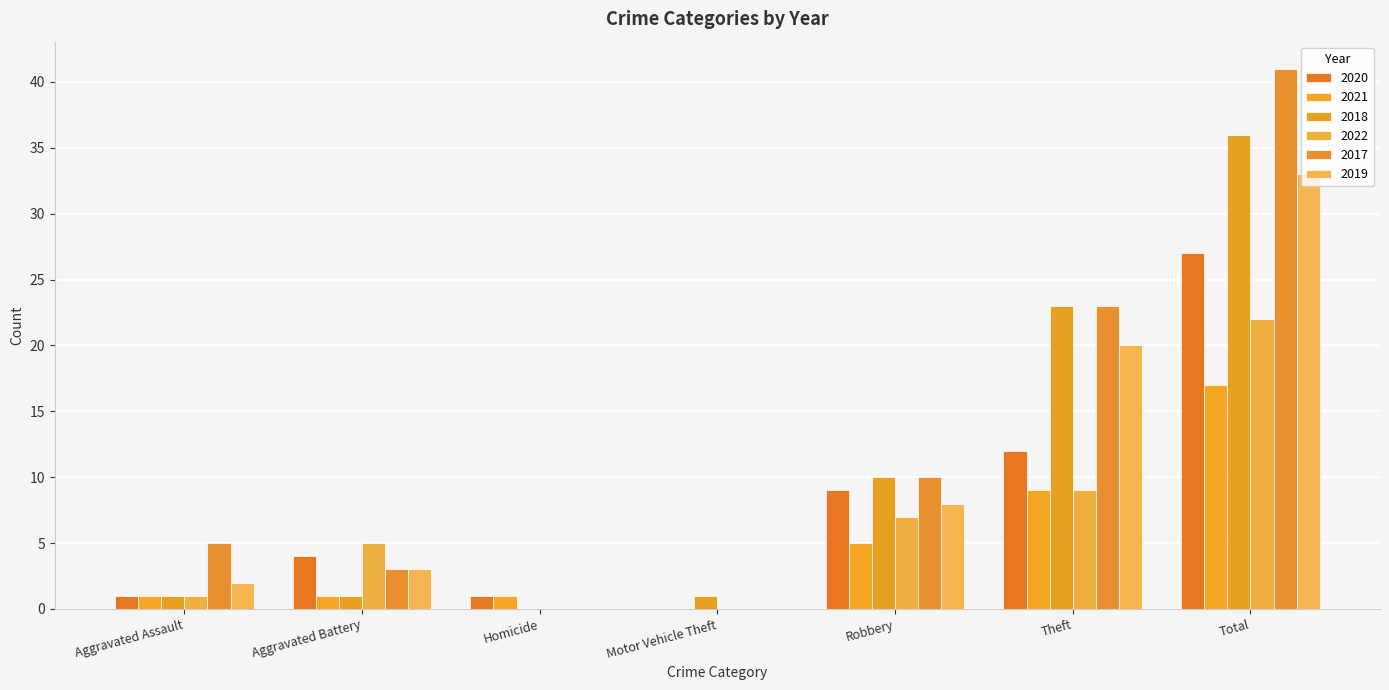

Count the number of categories in the chart.

7